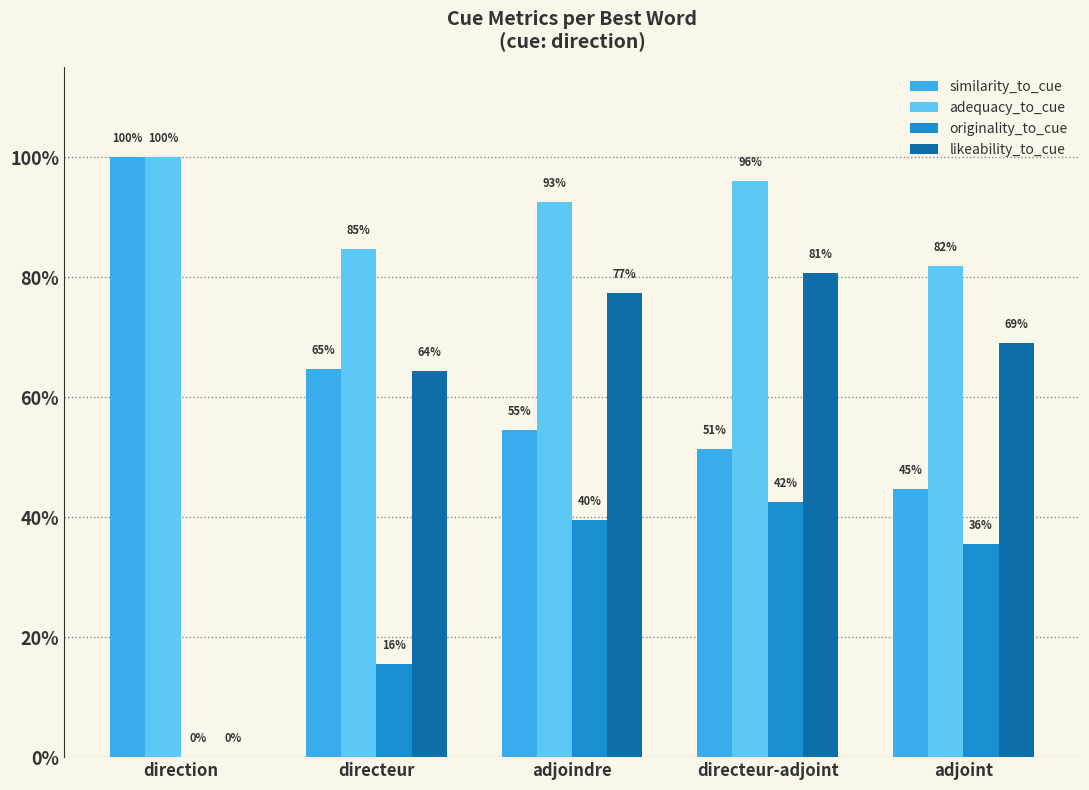

What are all the series names shown in the legend?

similarity_to_cue, adequacy_to_cue, originality_to_cue, likeability_to_cue